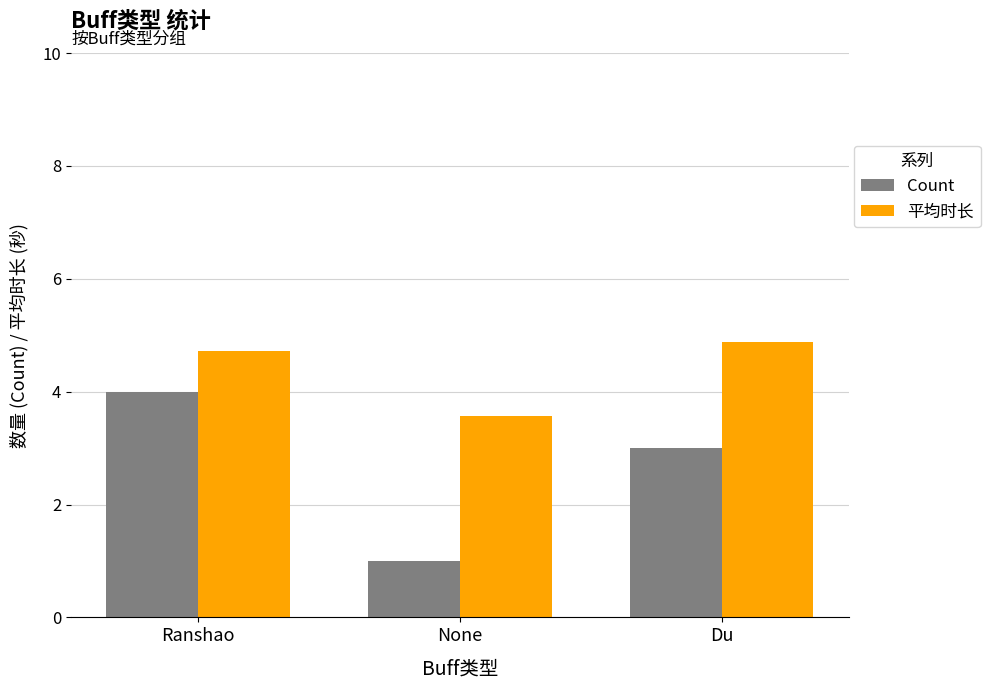

Reading right to left, transcribe all the data shown in this chart.

Count: 3.0	1.0	4.0
平均时长: 4.9	3.6	4.7